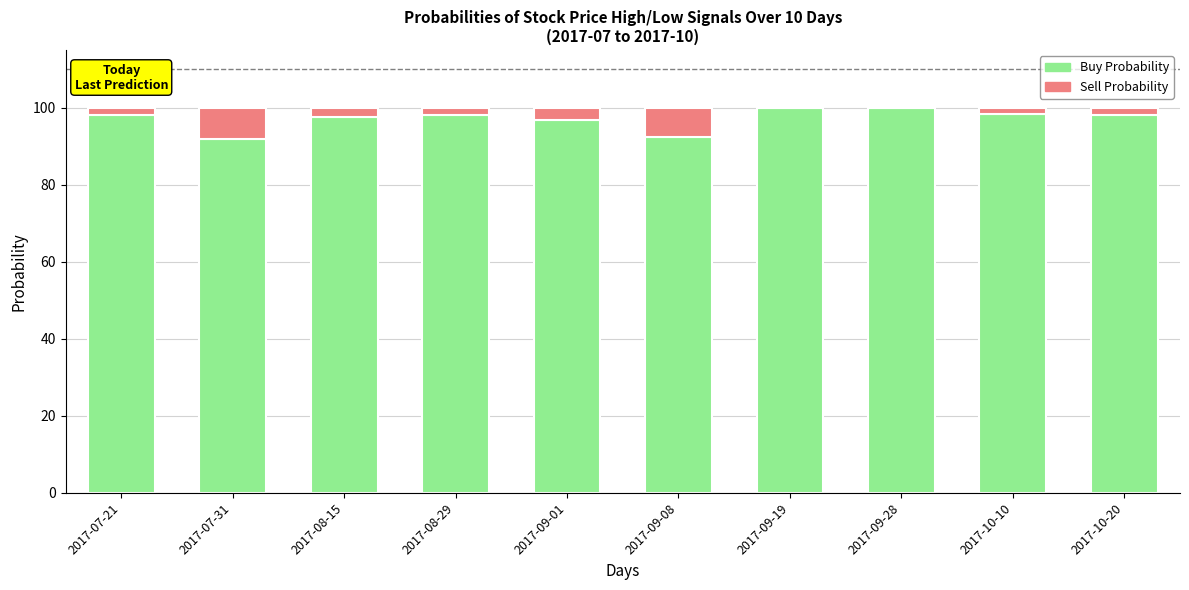

What is the sum of all Buy Probability values?

971.3